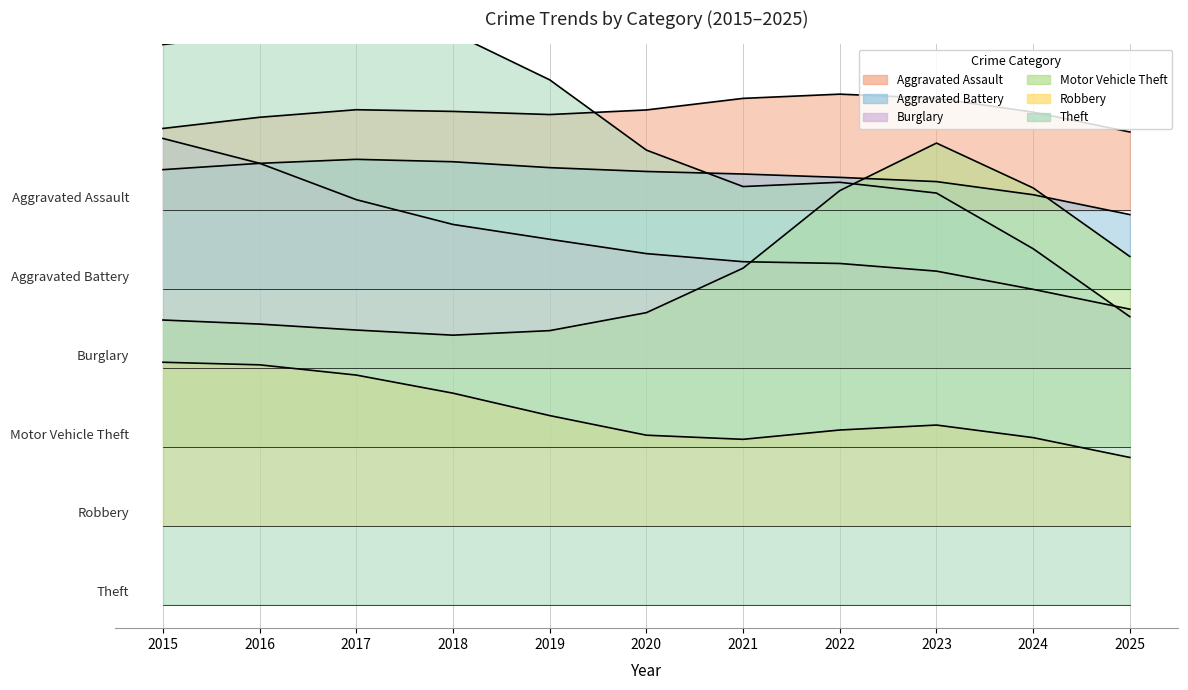

How many categories are shown in the chart?

11